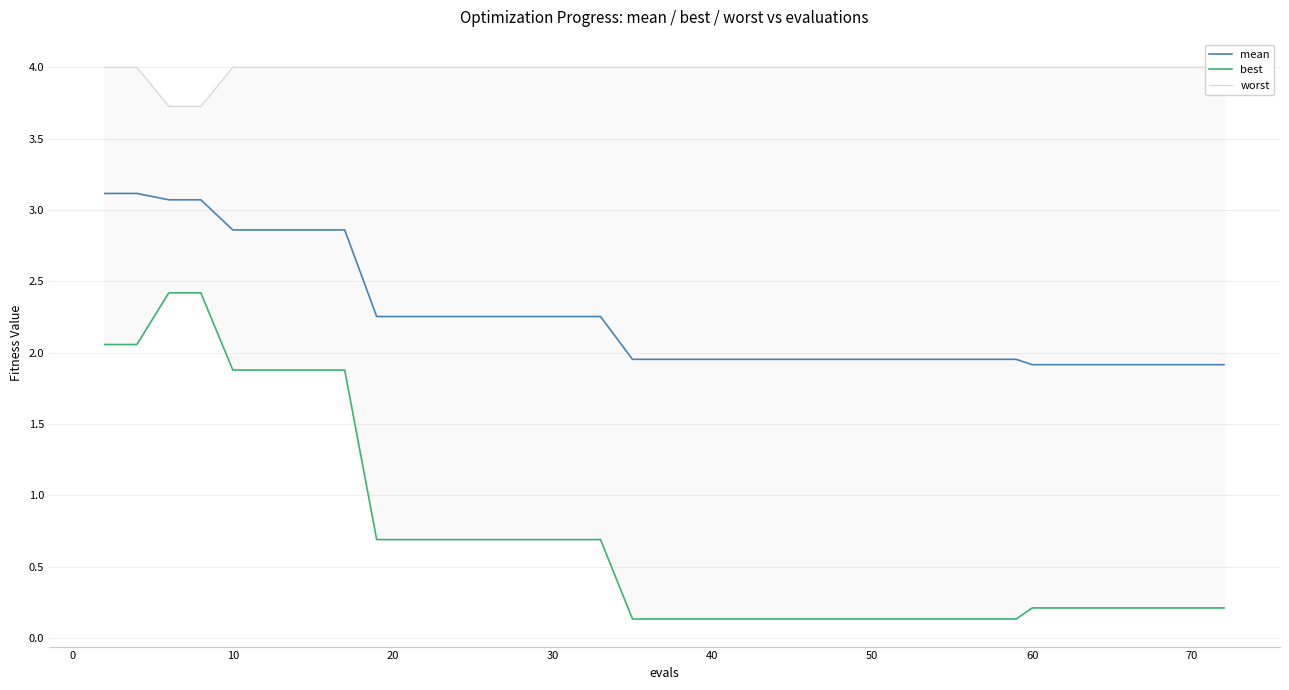

List the series in order of their overall mean, lowest first.

best, mean, worst